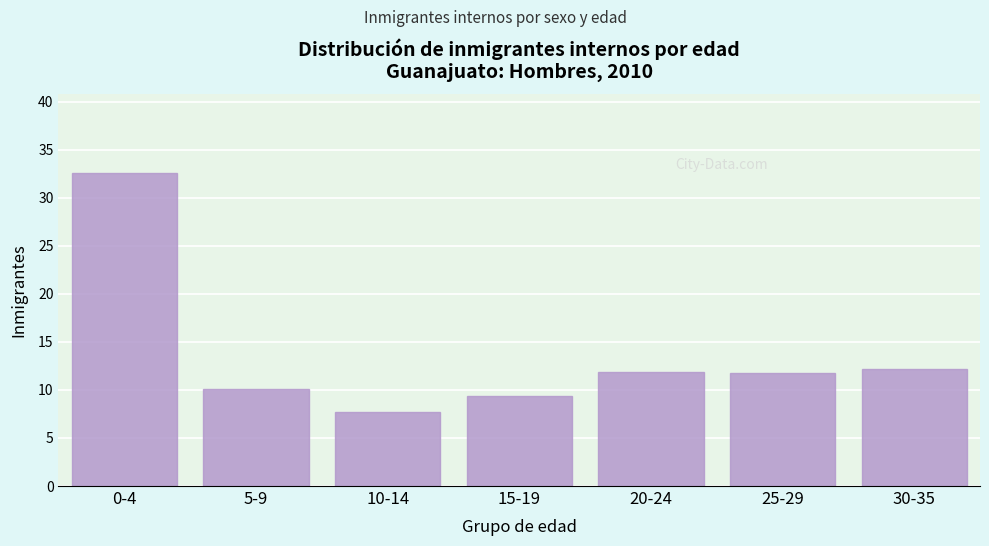

At which category does the chart reach its peak across all series?

0-4